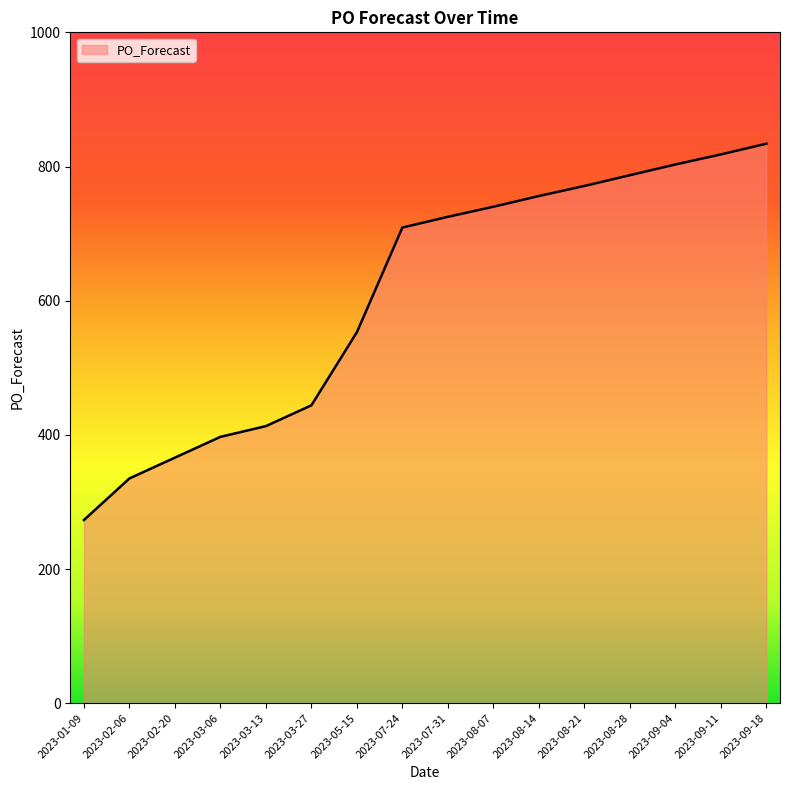

How many categories are shown in the chart?

16